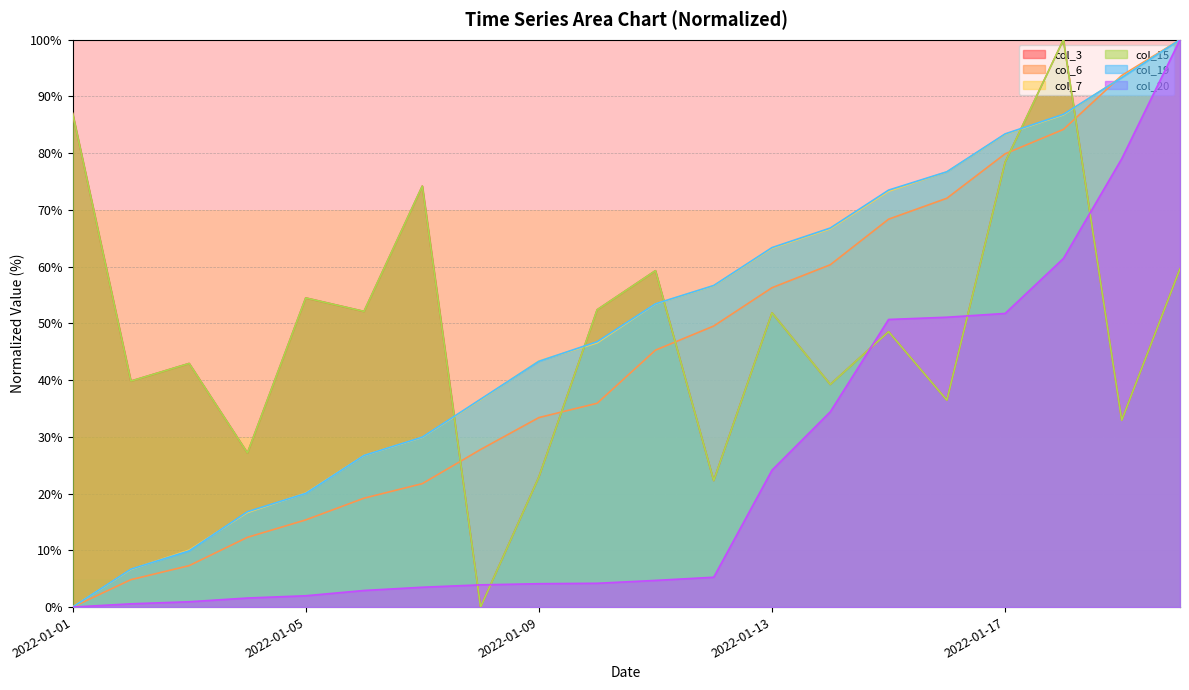

Where is col_20 nearest to the value 50?

2022-01-15